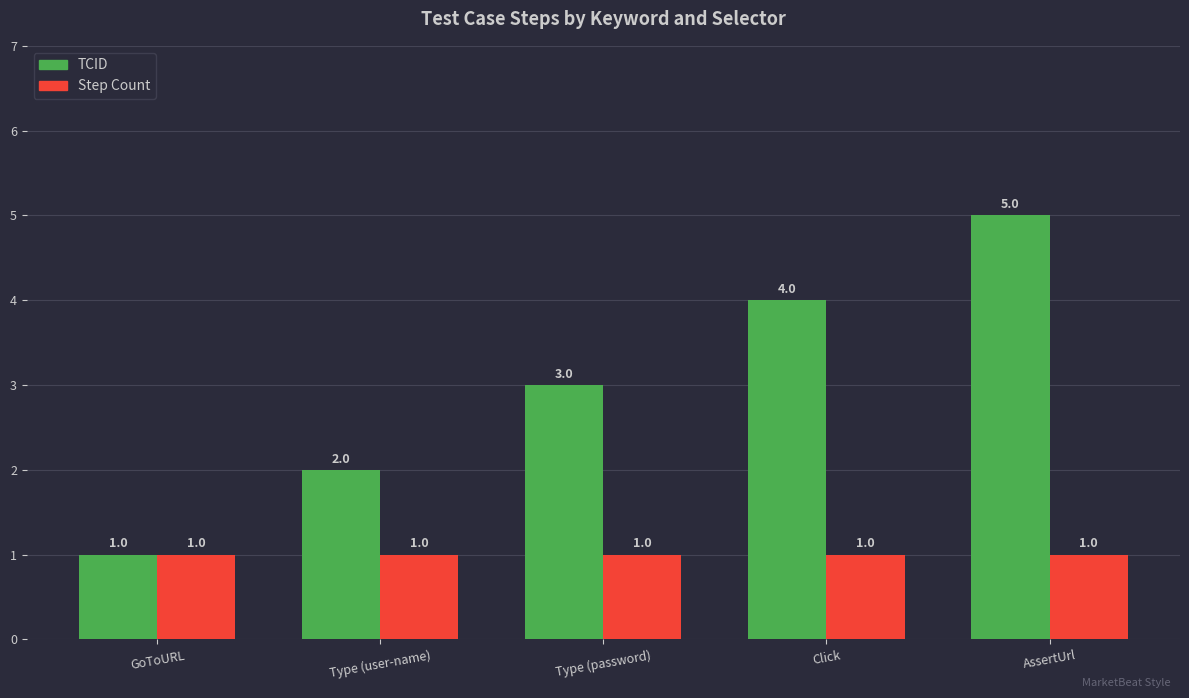

Rank the series by their average value, from lowest to highest.

Step Count, TCID